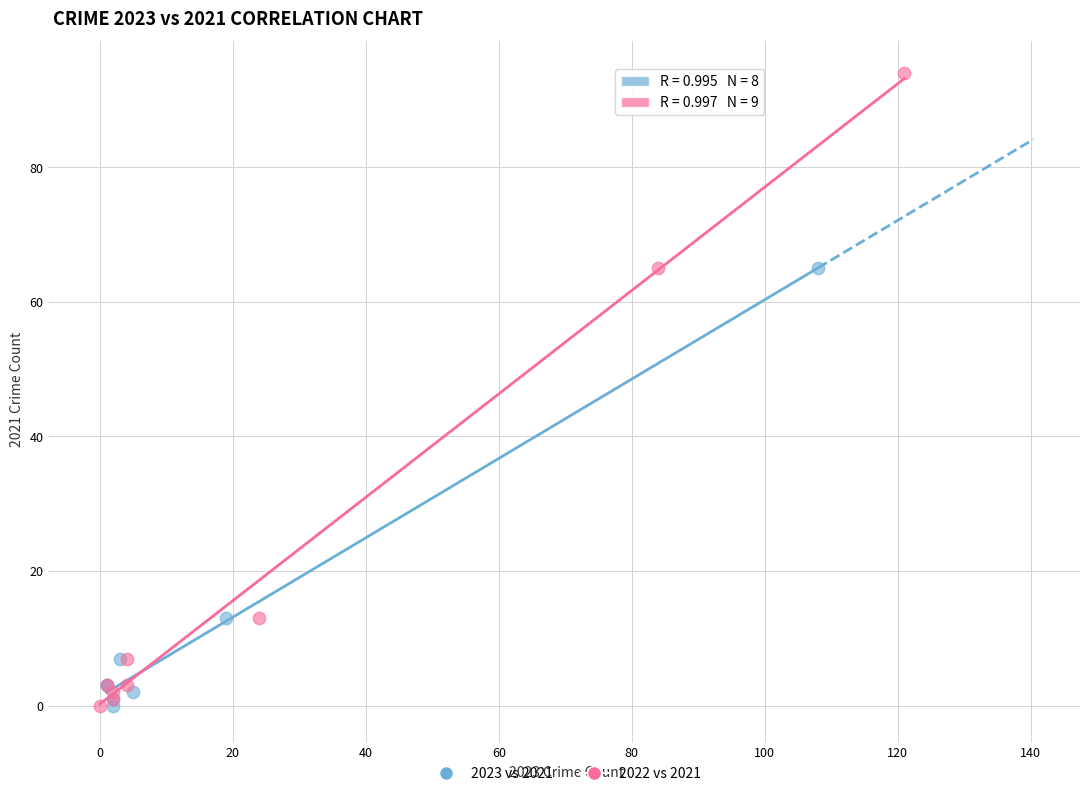

Which series has the largest Y range (max minus min)?

2022 vs 2021